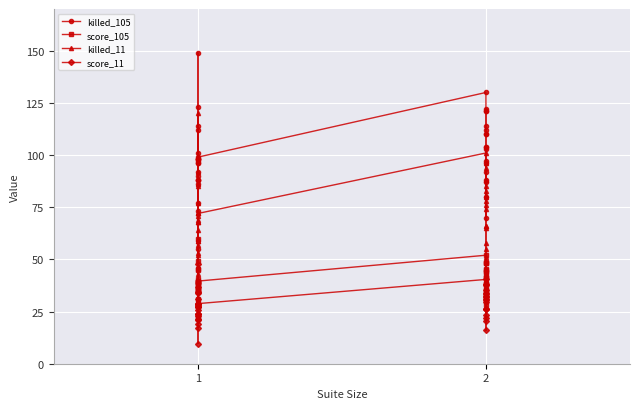

How many data points in score_11 are above 28?

20